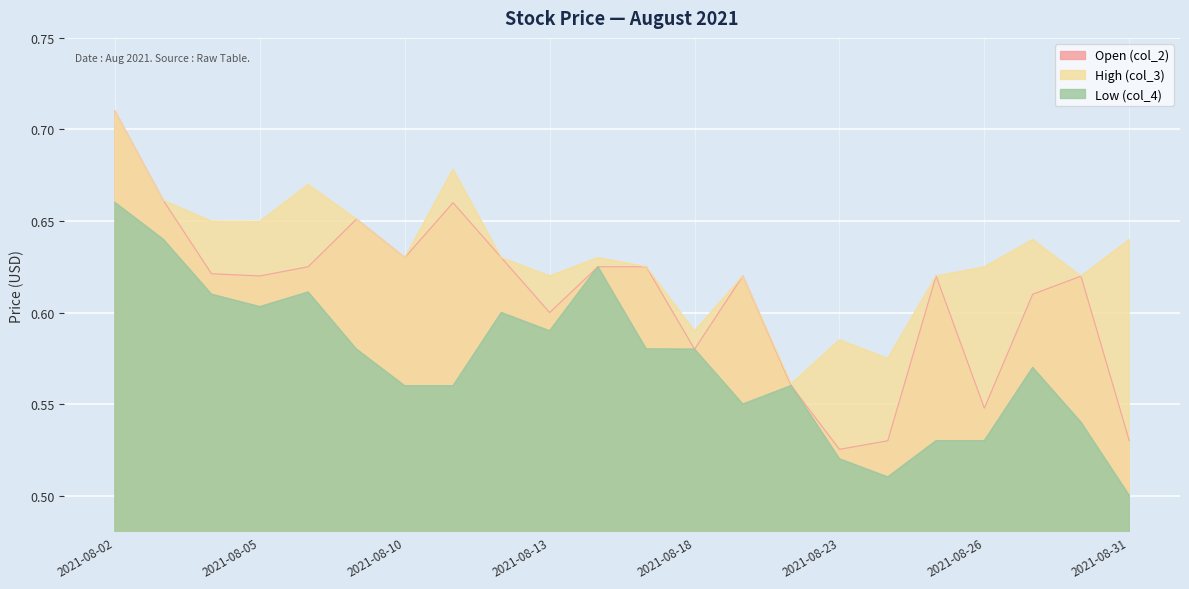

True or false: Low (col_4) and High (col_3) cross at least once.

False